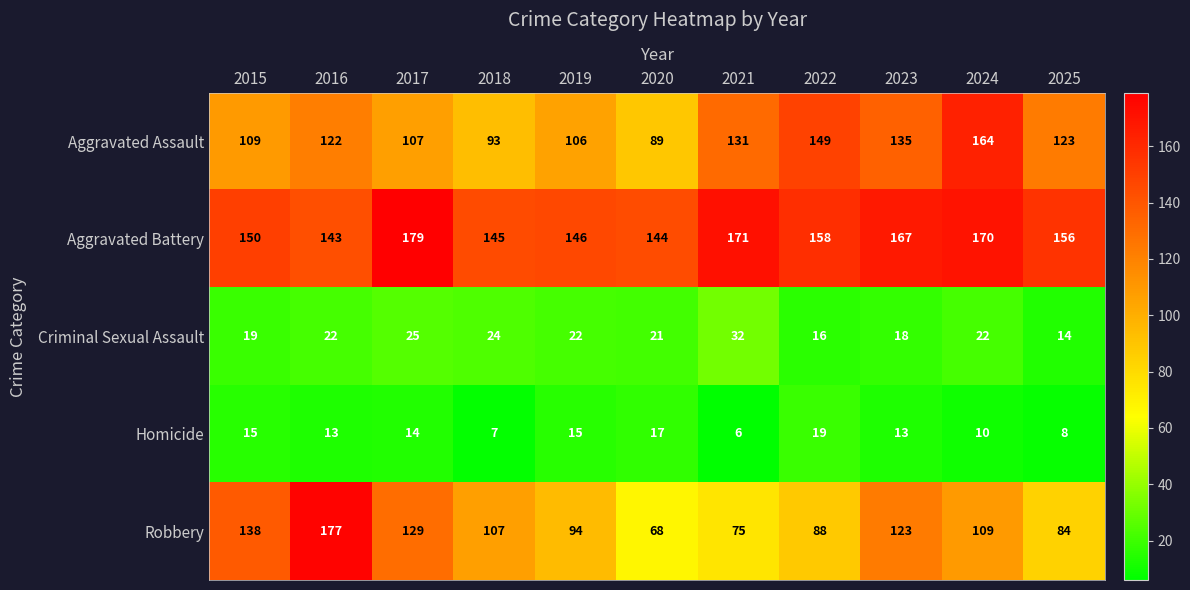

The value of Criminal Sexual Assault at 2023 is 6. True or false?

False